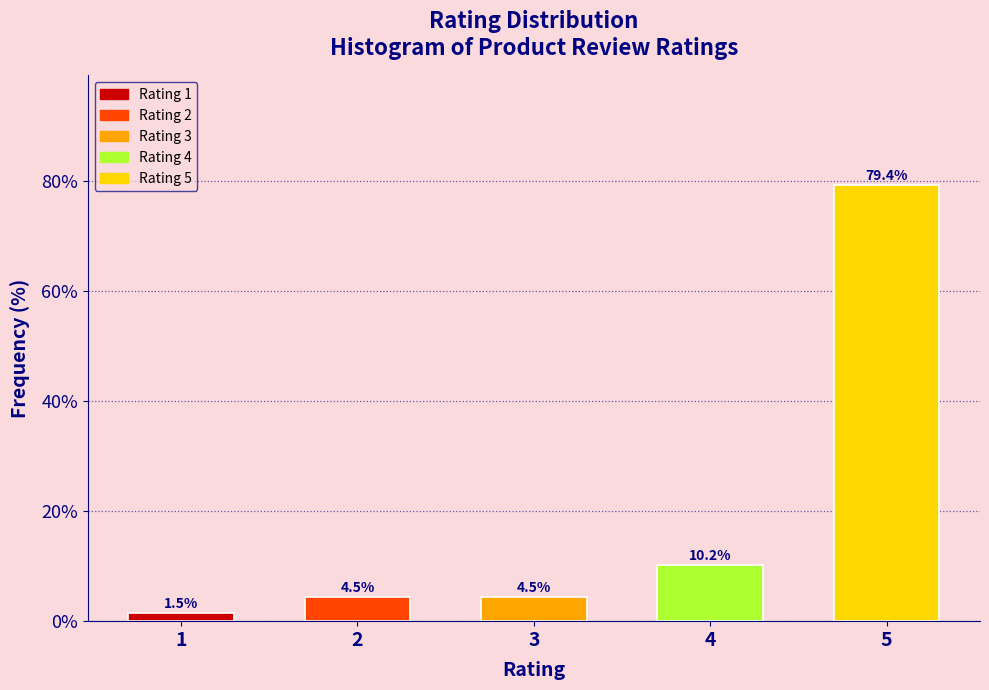

Reading left to right, list all the values displayed in this chart.

1.5	4.5	4.5	10.2	79.4